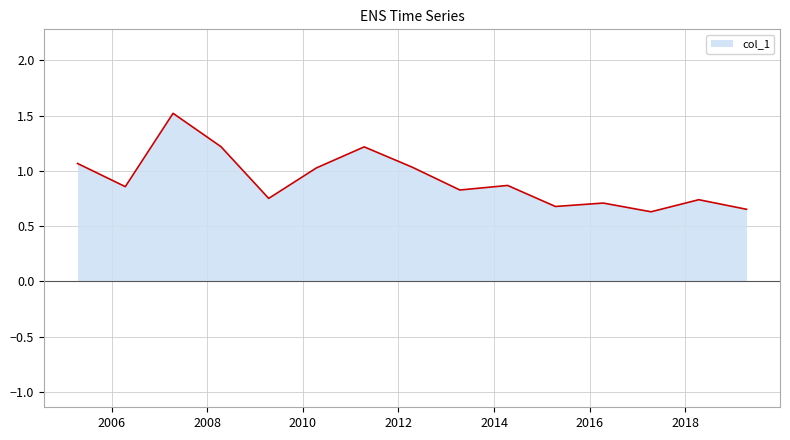

What is the greatest value displayed?

1.5